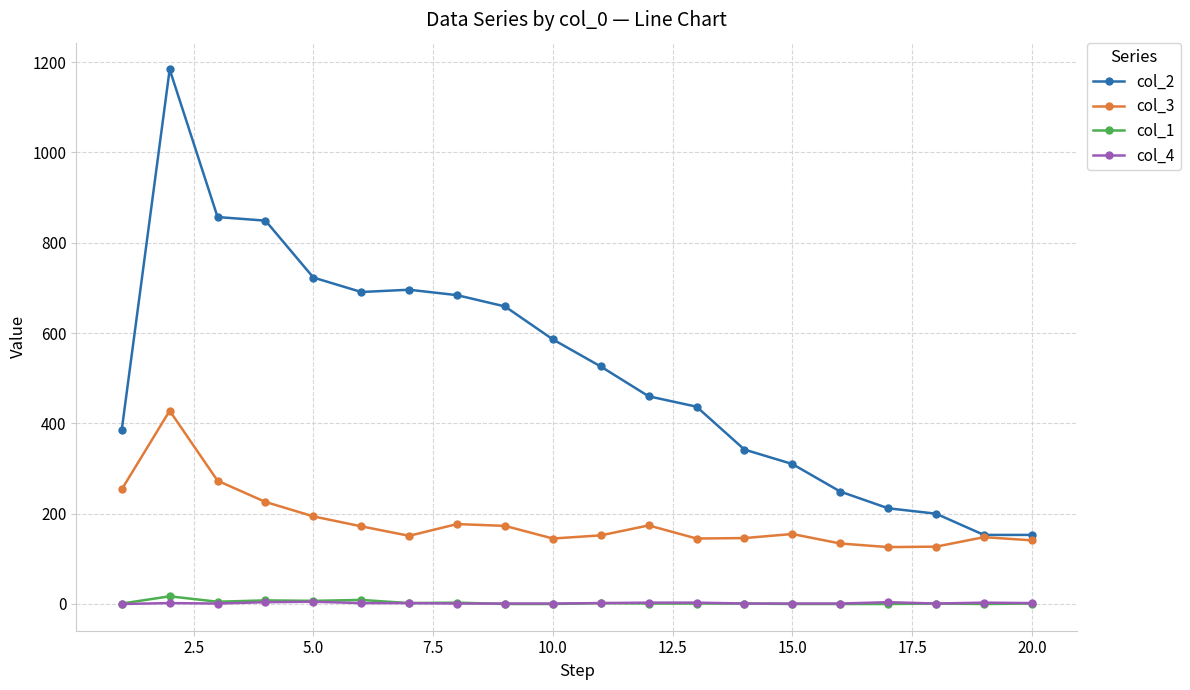

What is the maximum value shown in the chart?

1184